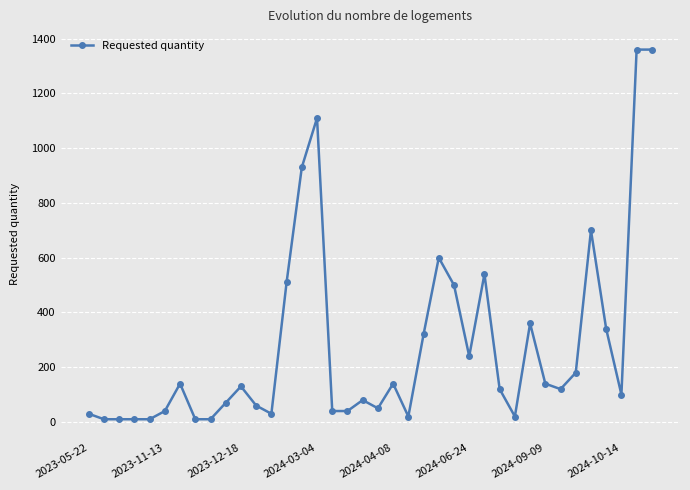

What is the average value?

276